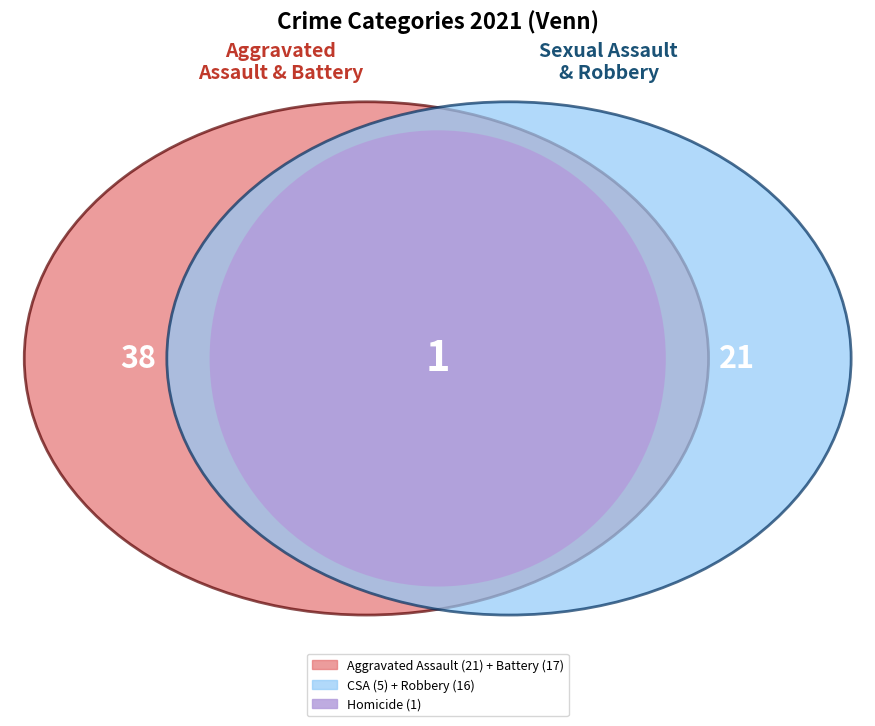

The Criminal Sexual Assault slice represents 15% of the pie. True or false?

False